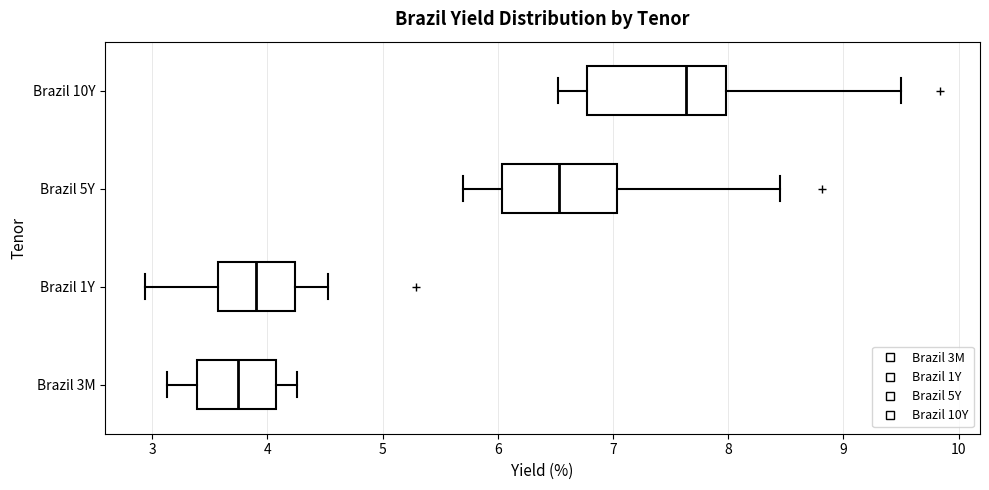

Which box's median line is the furthest to the right?

Brazil 10Y